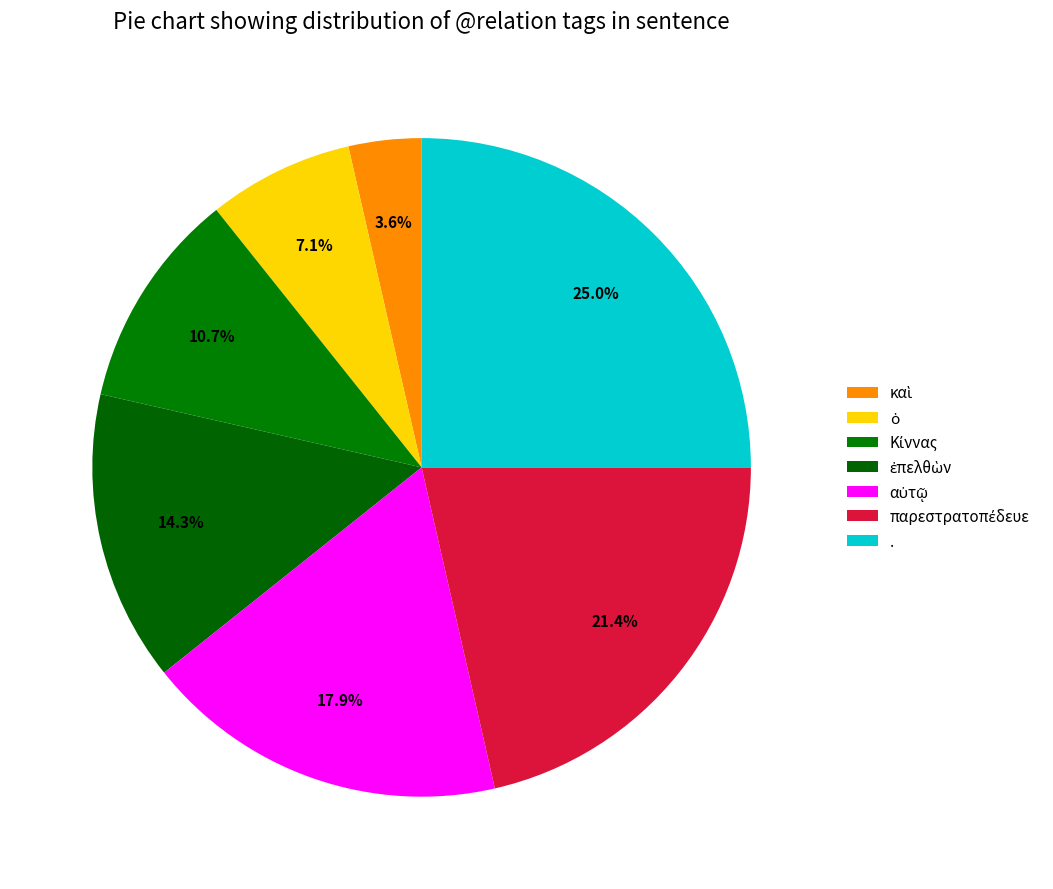

Count the number of slices in the pie.

7